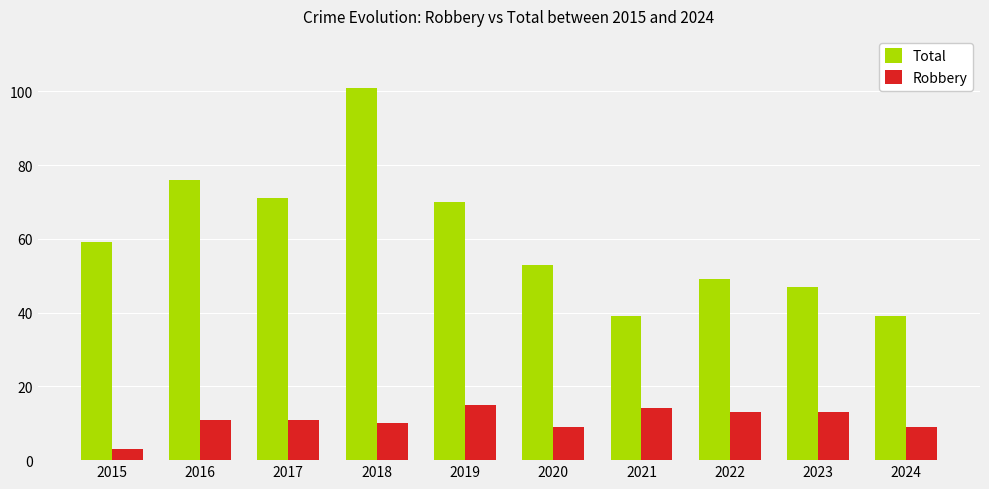

At 2015, list the series in order from smallest to largest.

Robbery, Total